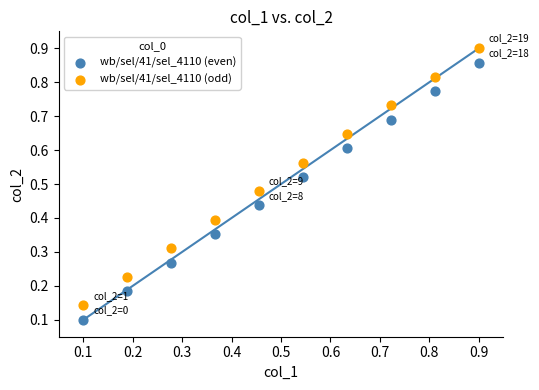

Which series contains the highest Y value?

wb/sel/41/sel_4110 (odd)